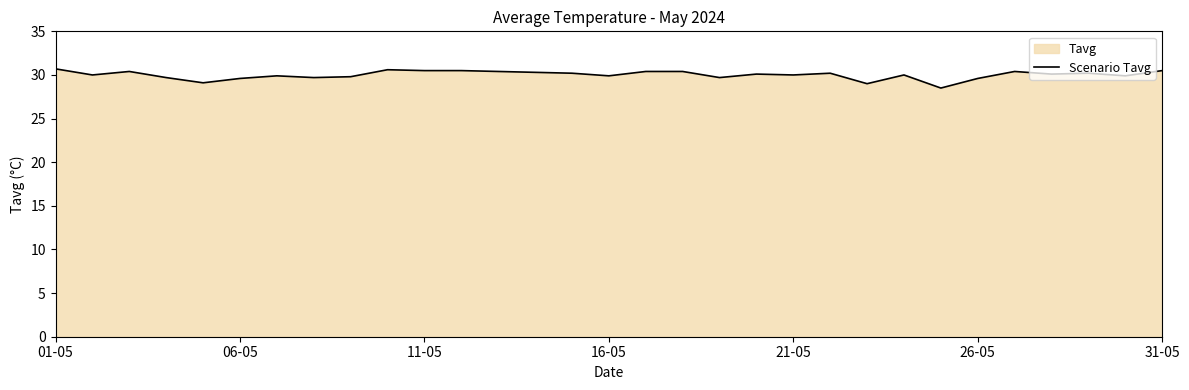

What is the maximum value shown in the chart?

30.7